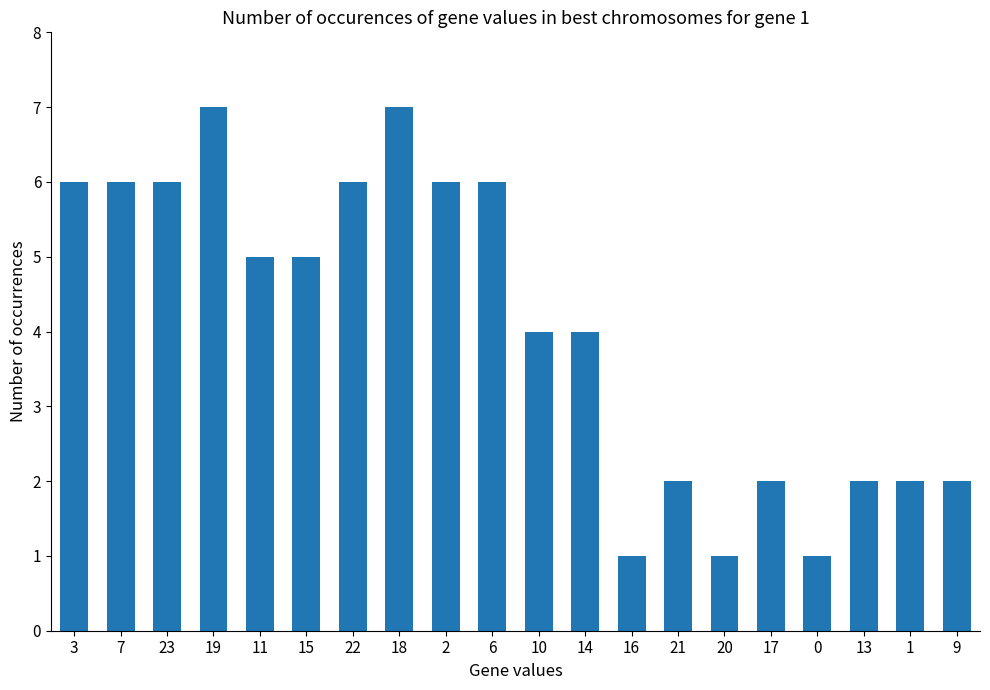

Reading left to right, what are all the values shown in this chart?

6	6	6	7	5	5	6	7	6	6	4	4	1	2	1	2	1	2	2	2